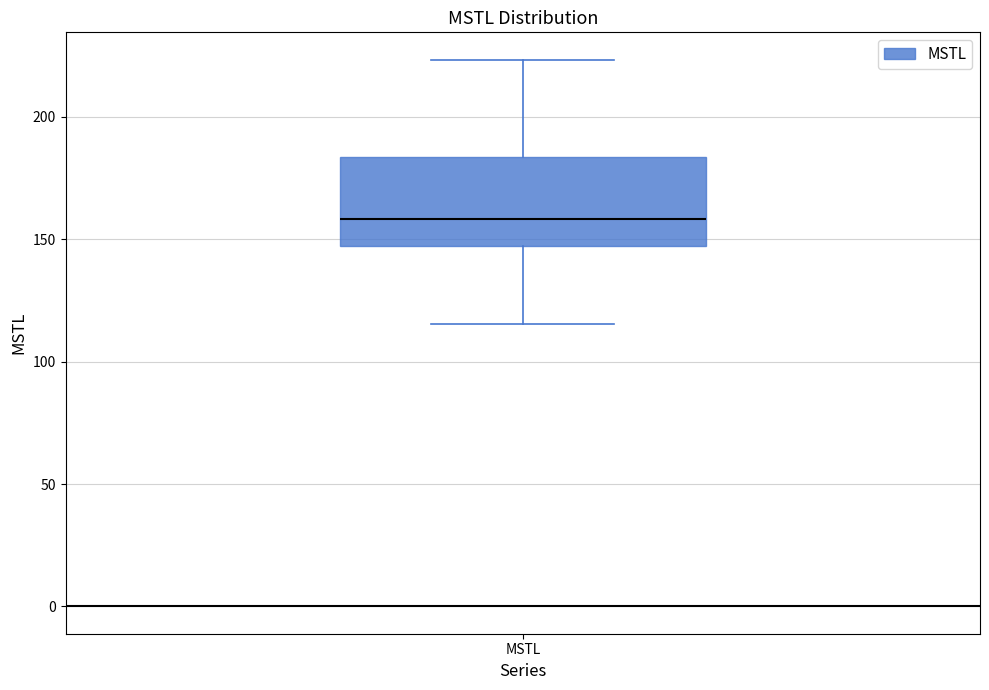

Transcribe this box plot: give where the median line is, the range the box spans, and where the two whiskers end, as read against the y-axis. The values are not printed on the chart, so give them approximately, as read against the axis.

median 160, box 145 to 185, whiskers 115 to 225